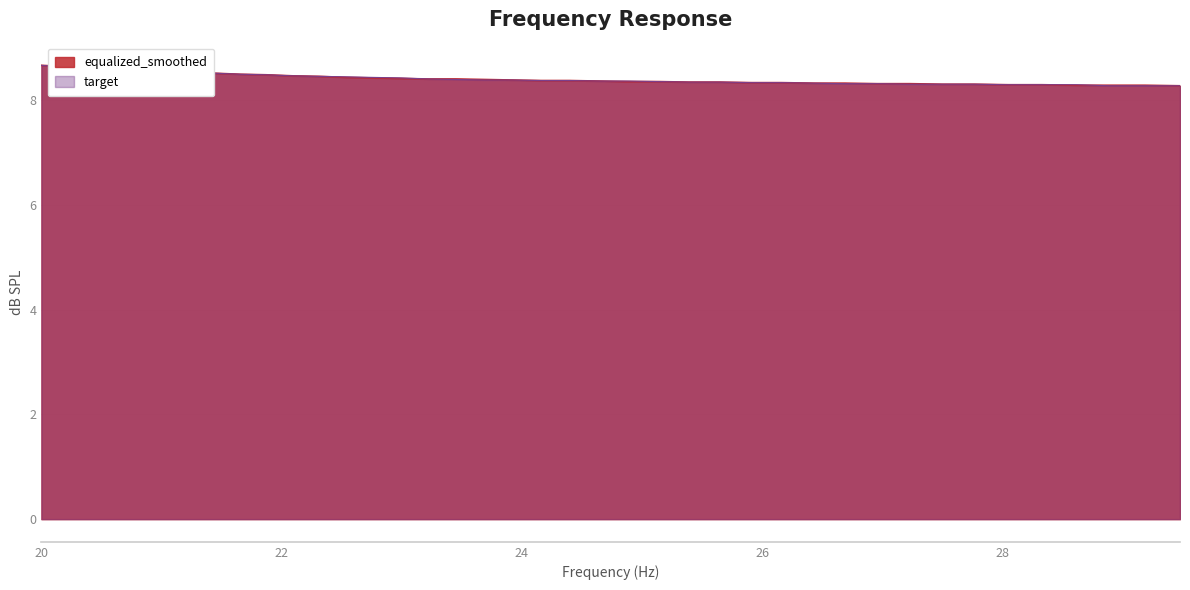

Reading right to left, what are all the values shown in this chart?

equalized_smoothed: 29.48=8.3	29.19=8.3	28.9=8.3	28.62=8.3	28.33=8.3	28.05=8.3	27.77=8.3	27.5=8.3	27.23=8.3	26.96=8.3	26.69=8.3	26.43=8.3	26.16=8.3	25.91=8.3	25.65=8.3	25.39=8.3	25.14=8.4	24.89=8.4	24.65=8.4	24.4=8.4	24.16=8.4	23.92=8.4	23.69=8.4	23.45=8.4	23.22=8.4	22.99=8.4	22.76=8.4	22.54=8.4	22.31=8.5	22.09=8.5	21.87=8.5	21.66=8.5	21.44=8.5	21.23=8.5	21.02=8.6	20.81=8.6	20.61=8.6	20.4=8.6	20.2=8.7	20.0=8.7
target: 29.48=8.3	29.19=8.3	28.9=8.3	28.62=8.3	28.33=8.3	28.05=8.3	27.77=8.3	27.5=8.3	27.23=8.3	26.96=8.3	26.69=8.3	26.43=8.3	26.16=8.3	25.91=8.3	25.65=8.3	25.39=8.3	25.14=8.4	24.89=8.4	24.65=8.4	24.4=8.4	24.16=8.4	23.92=8.4	23.69=8.4	23.45=8.4	23.22=8.4	22.99=8.4	22.76=8.4	22.54=8.4	22.31=8.5	22.09=8.5	21.87=8.5	21.66=8.5	21.44=8.5	21.23=8.5	21.02=8.6	20.81=8.6	20.61=8.6	20.4=8.6	20.2=8.6	20.0=8.7